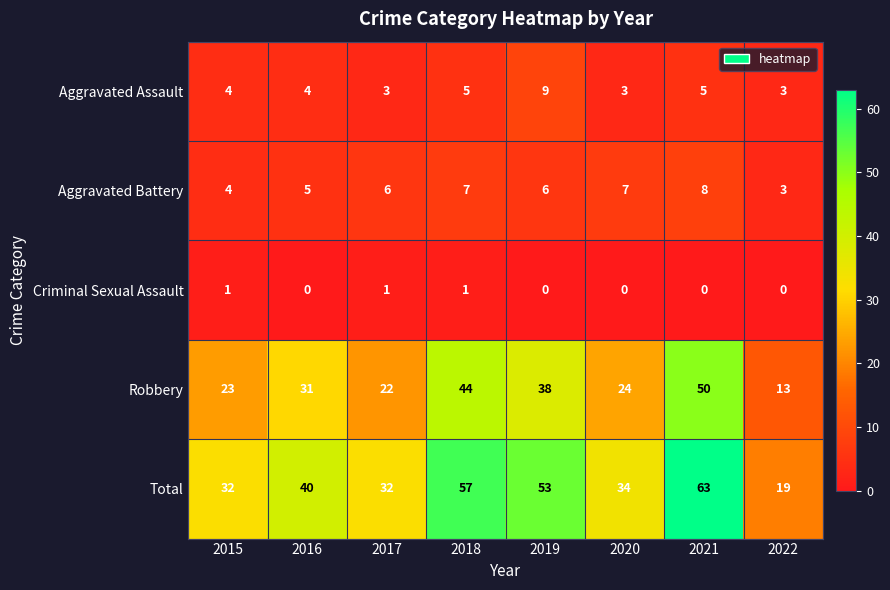

Rank the series by their maximum value, from highest to lowest.

Total, Robbery, Aggravated Assault, Aggravated Battery, Criminal Sexual Assault